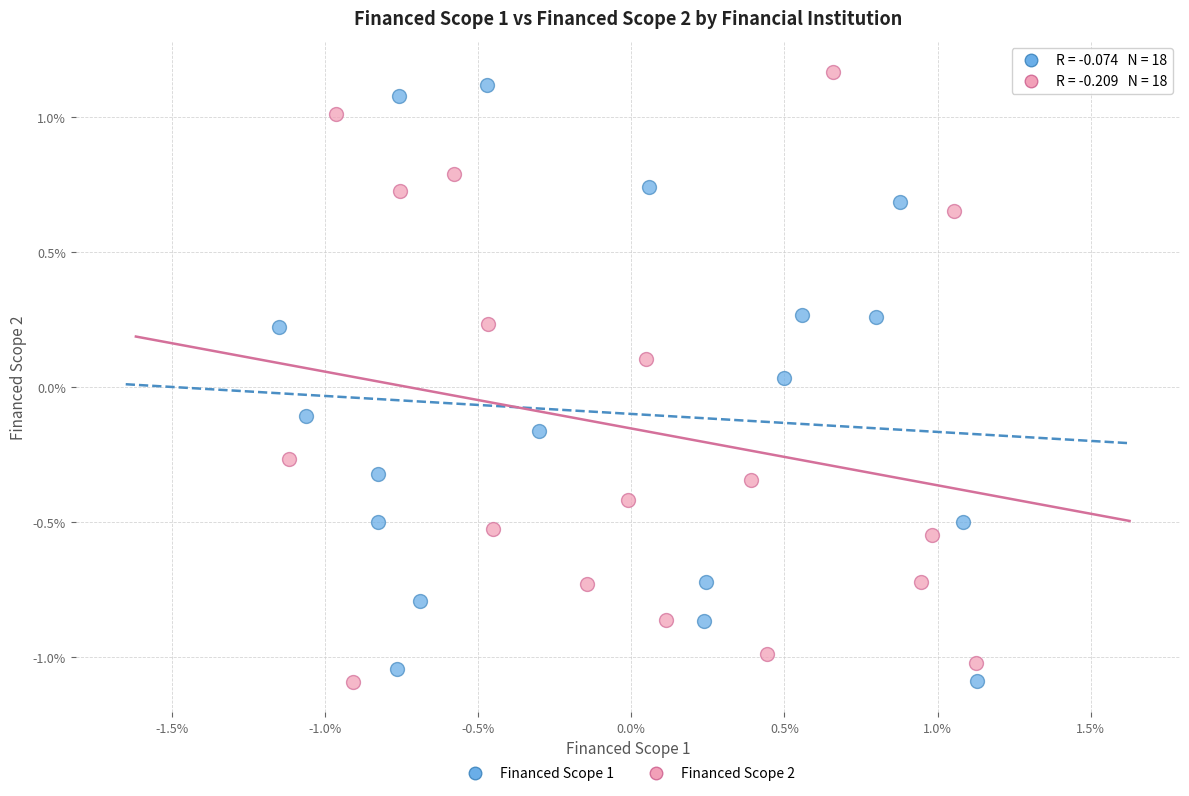

What are all the series names shown in the legend?

Financed Scope 1, Financed Scope 2